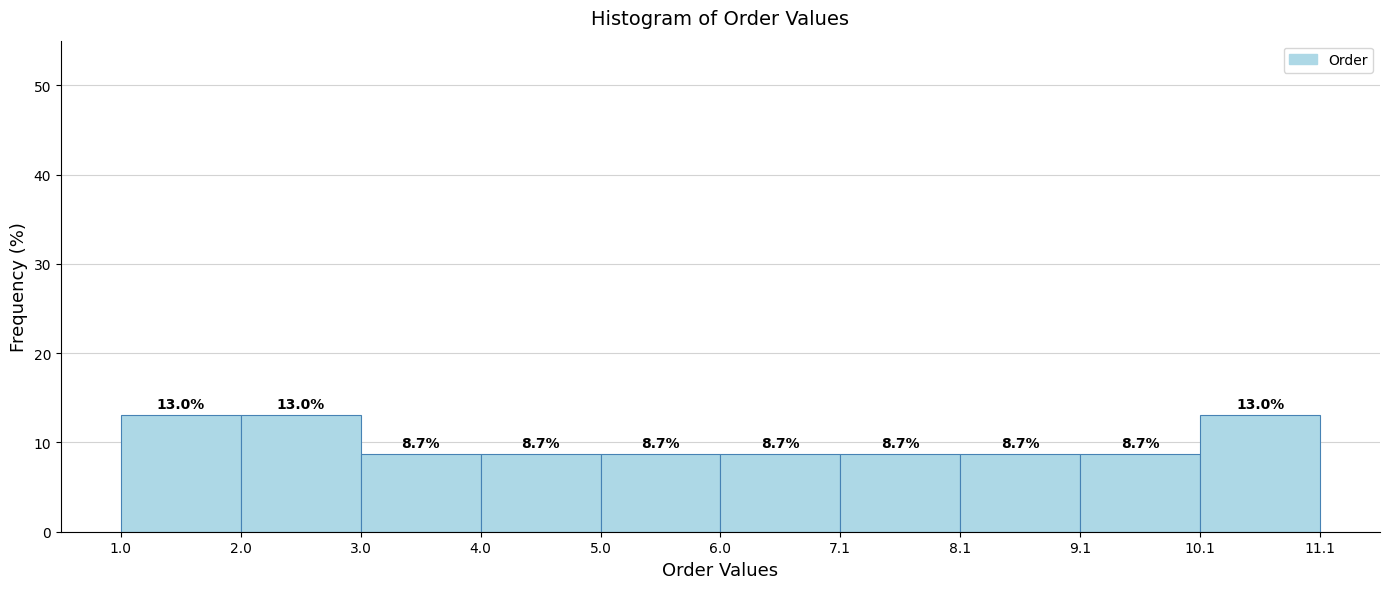

Reading left to right, transcribe this chart: for each bar, give the range it covers on the x-axis and its height.

1.0 to 2.0: 13.0
2.0 to 3.0: 13.0
3.0 to 4.0: 8.7
4.0 to 5.0: 8.7
5.0 to 6.0: 8.7
6.0 to 7.1: 8.7
7.1 to 8.1: 8.7
8.1 to 9.1: 8.7
9.1 to 10.1: 8.7
10.1 to 11.1: 13.0